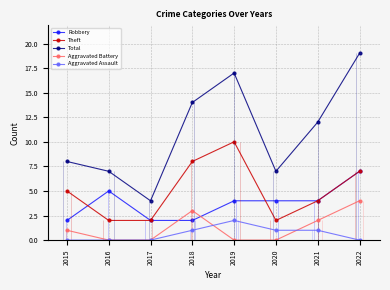

List the labels in order of Total value, largest first.

2022, 2019, 2018, 2021, 2015, 2016, 2020, 2017